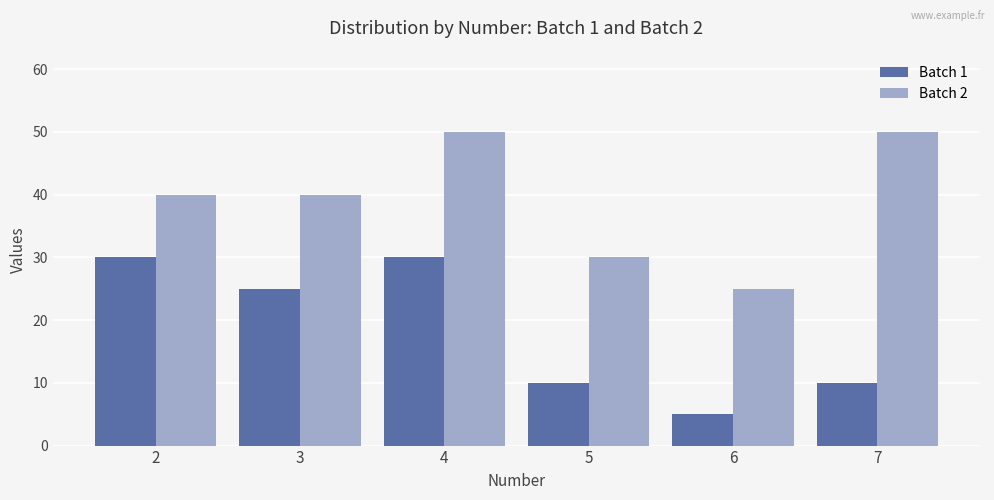

What is the difference between the highest and lowest values at 4?

20